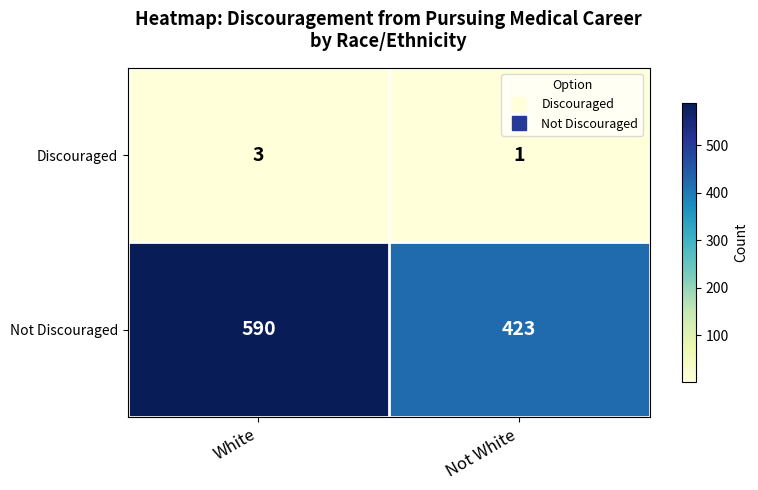

List the series in order of their peak value, lowest first.

Discouraged, Not Discouraged